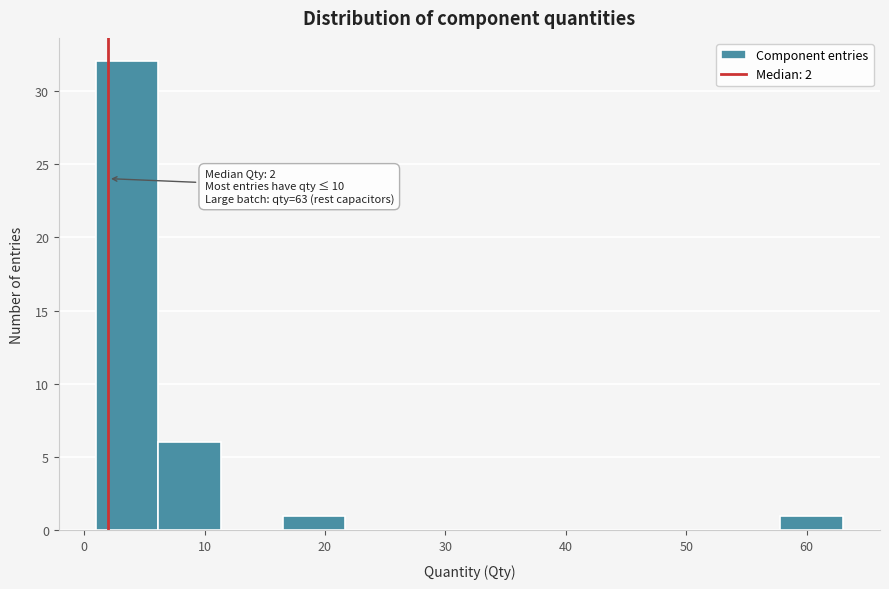

Which range on the x-axis has the tallest bar?

1 to 6